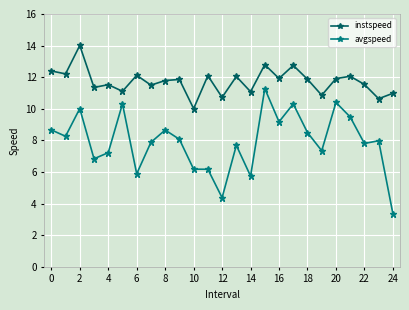

Which series has the largest range (max minus min)?

avgspeed